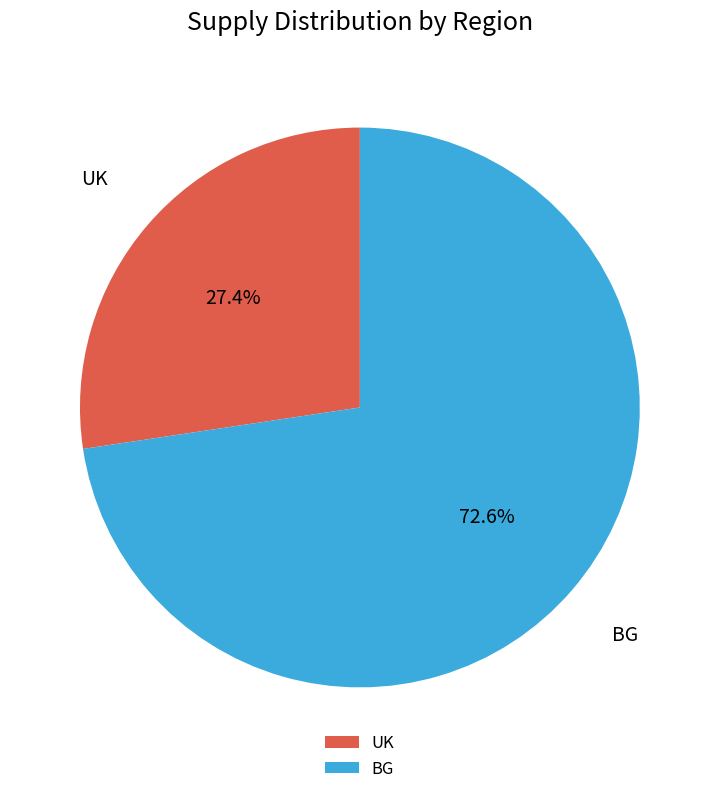

Which has a higher value, BG or UK?

BG